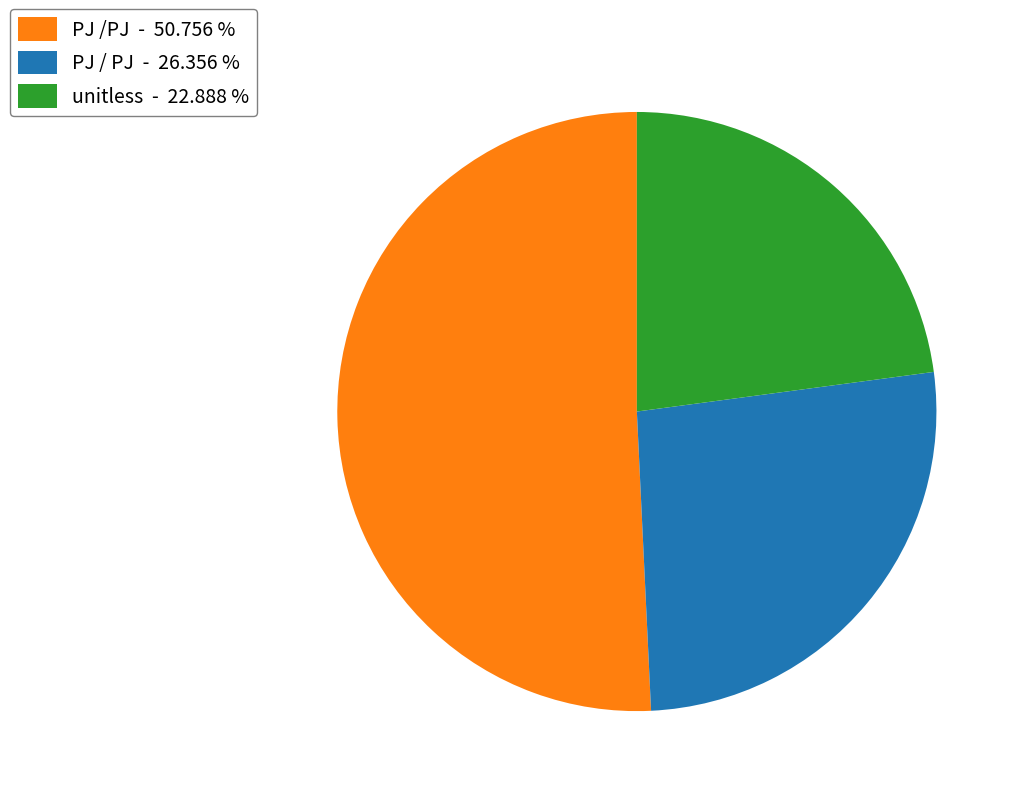

Combined, do unitless and PJ / PJ account for over 50%?

No